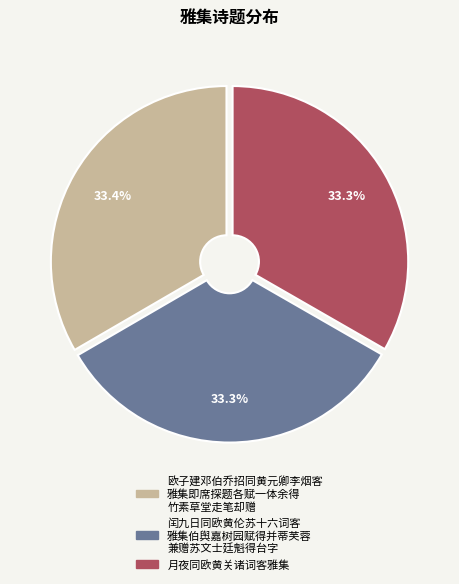

Is there a majority slice in this chart?

No